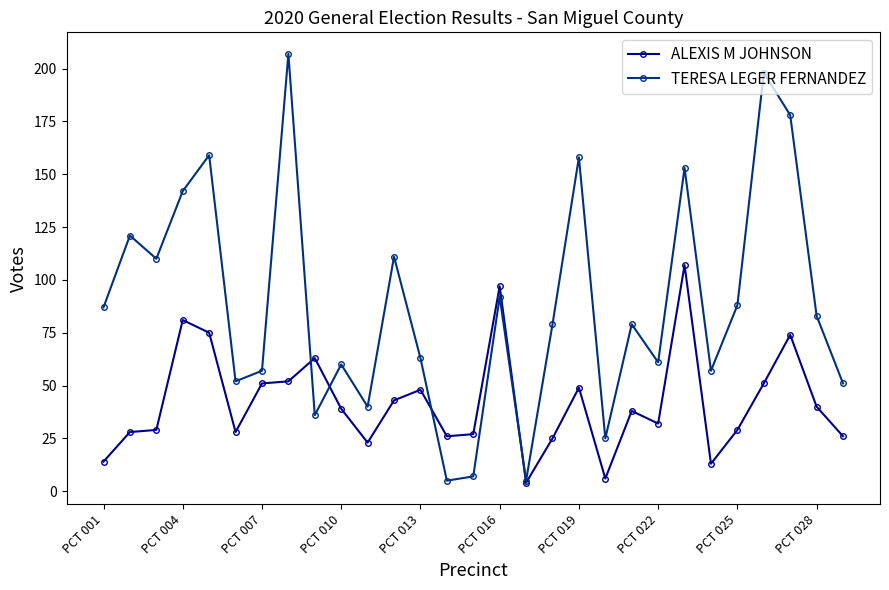

Which series has the largest range (max minus min)?

TERESA LEGER FERNANDEZ